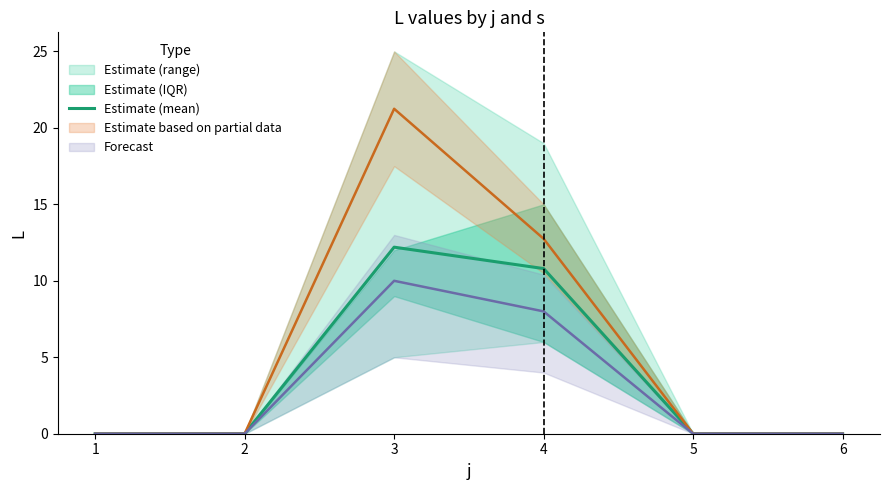

Reading left to right, extract all data points from this chart.

0.0	0.0	12.2	10.8	0.0	0.0